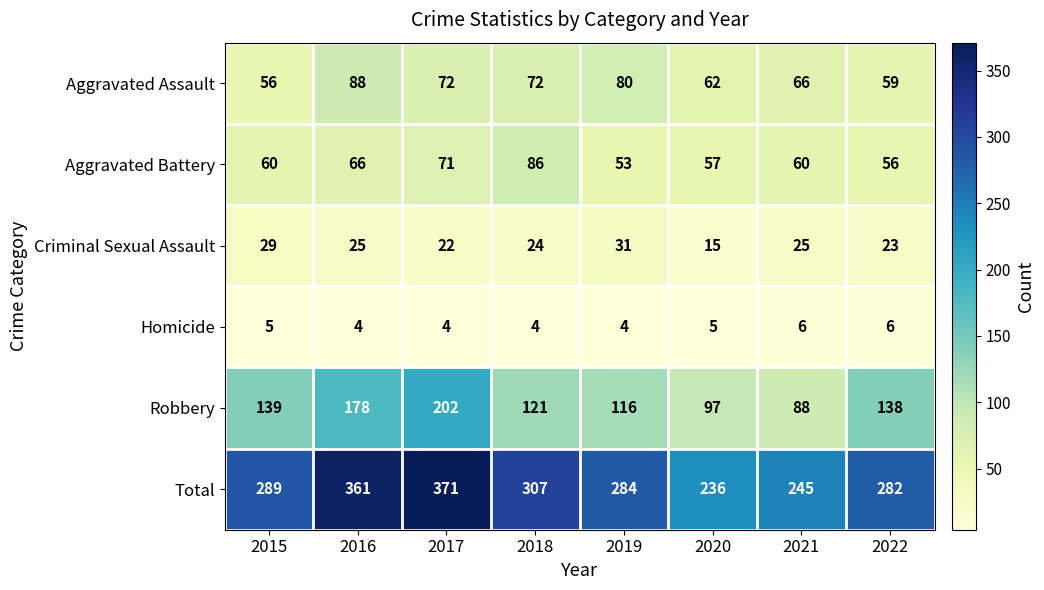

Where is Total nearest to the value 303?

2018